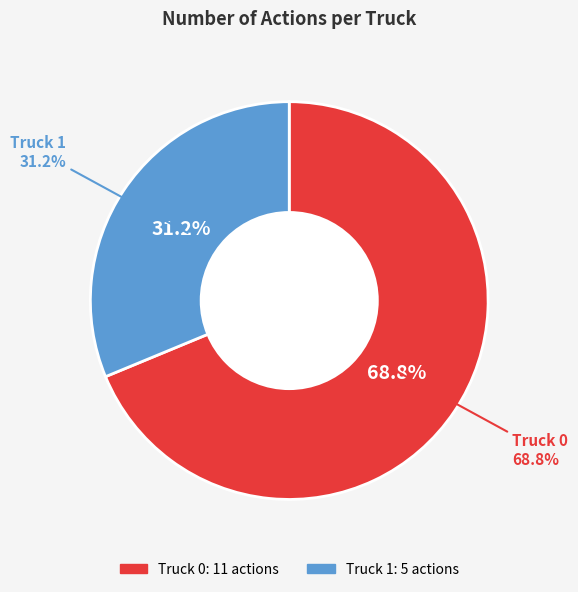

Count the number of slices in the pie.

2